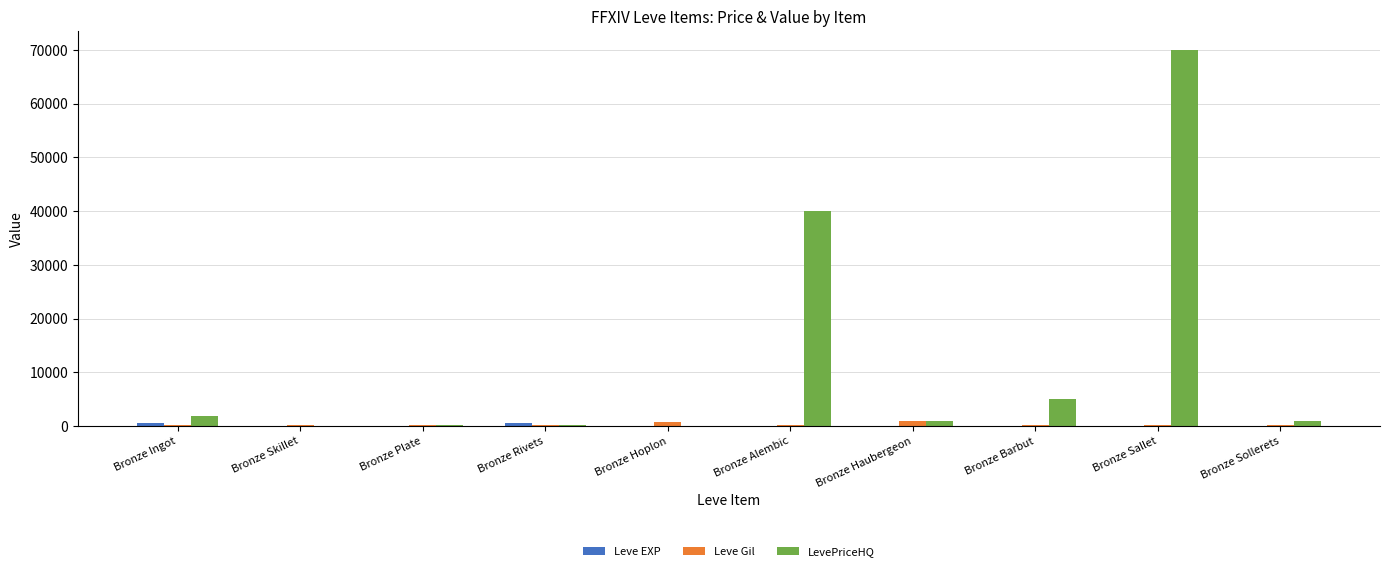

What is the sum of all LevePriceHQ values?

119270